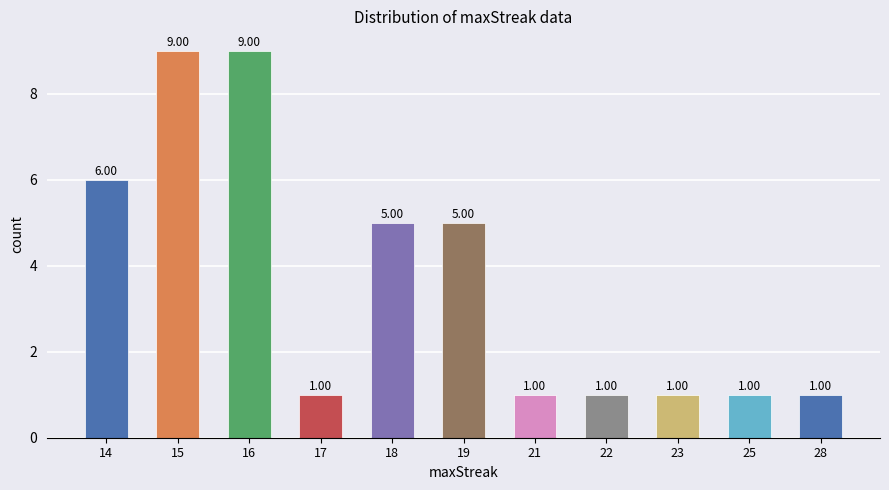

Approximately how many times larger is the value at 16 compared to 15?

1.0